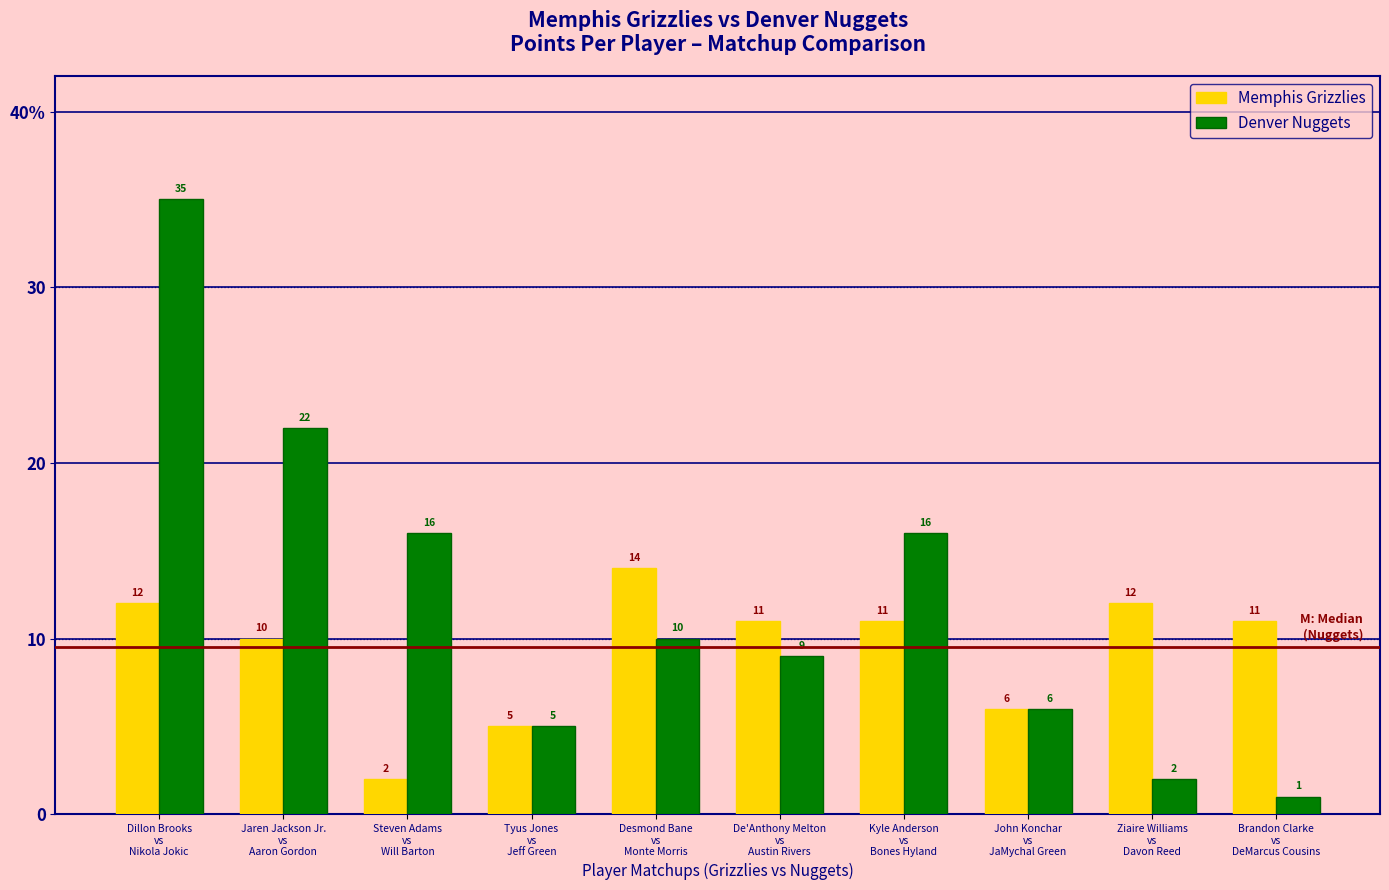

Does the chart contain any negative values?

No